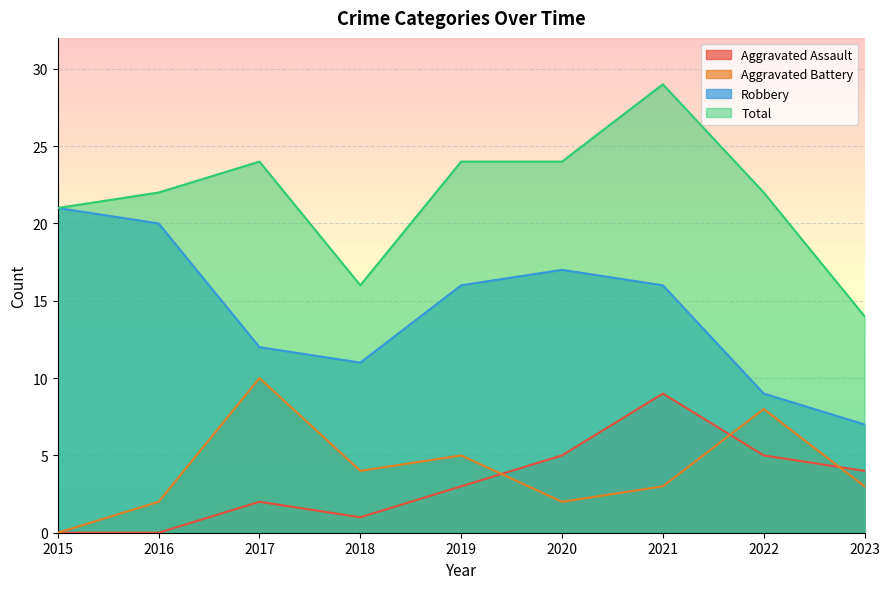

Which category has the lowest value in the Robbery series?

2023